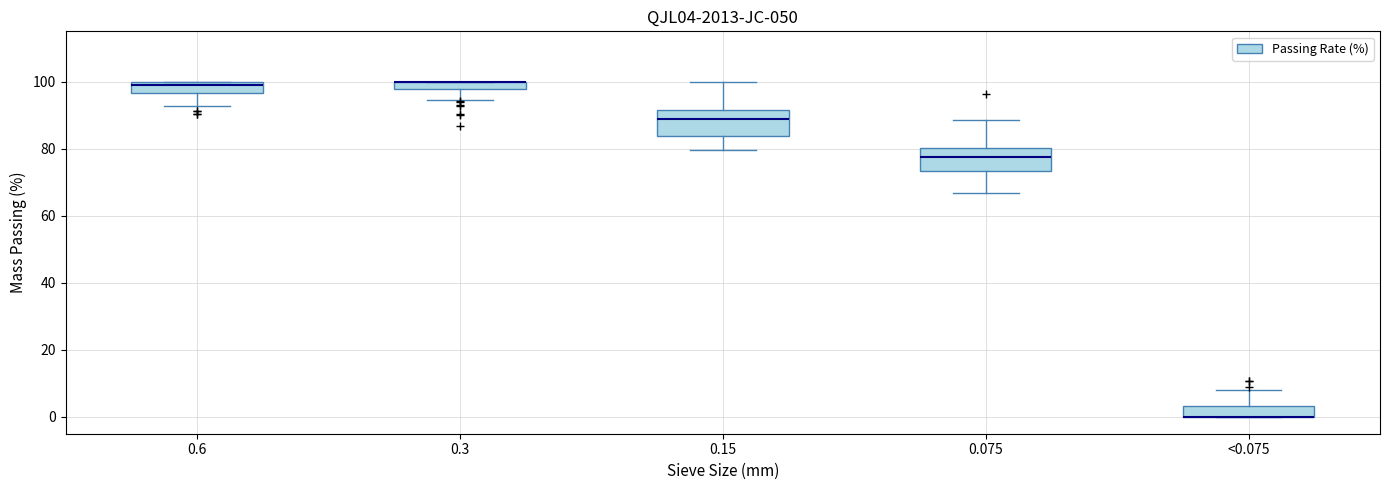

Where is the lower edge of the box for <0.075 on the y-axis? The values are not printed on the chart, so give them approximately, as read against the axis.

0